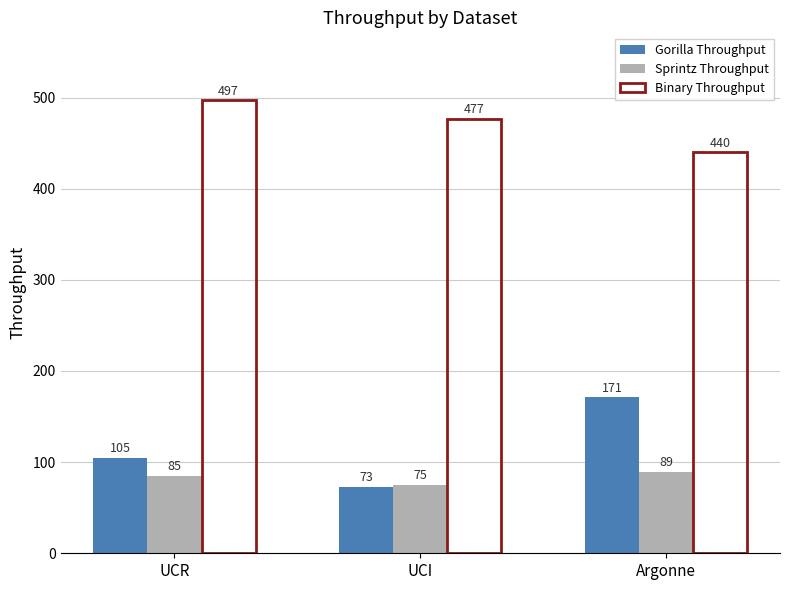

Which category has the lowest value in the Binary Throughput series?

Argonne